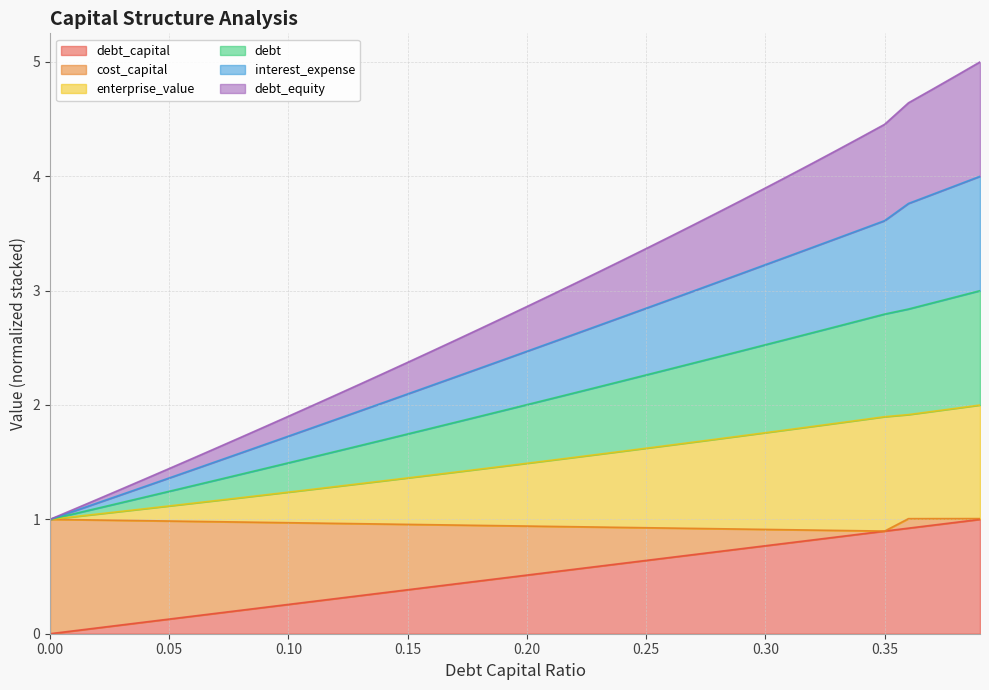

True or false: enterprise_value and interest_expense cross at least once.

False